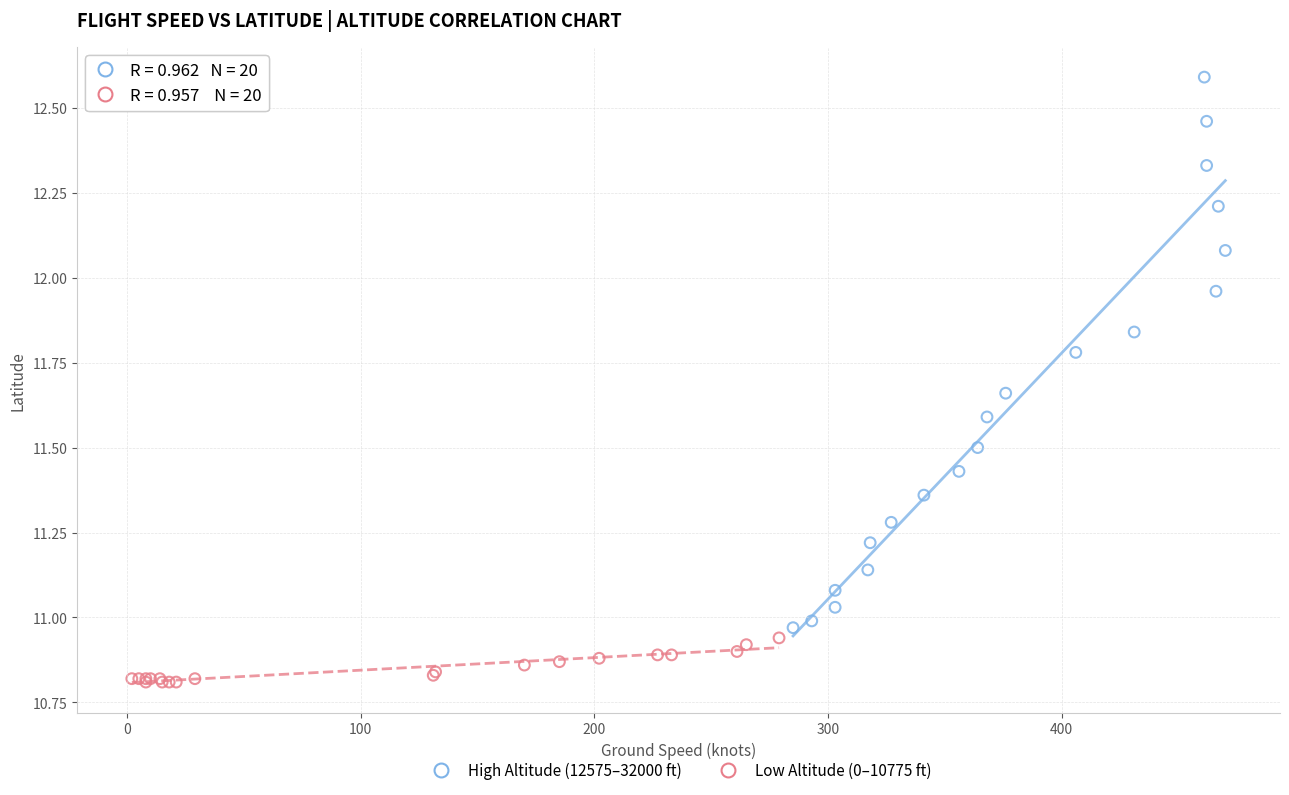

Which series contains the lowest Y value?

Low Altitude (0–10775 ft)